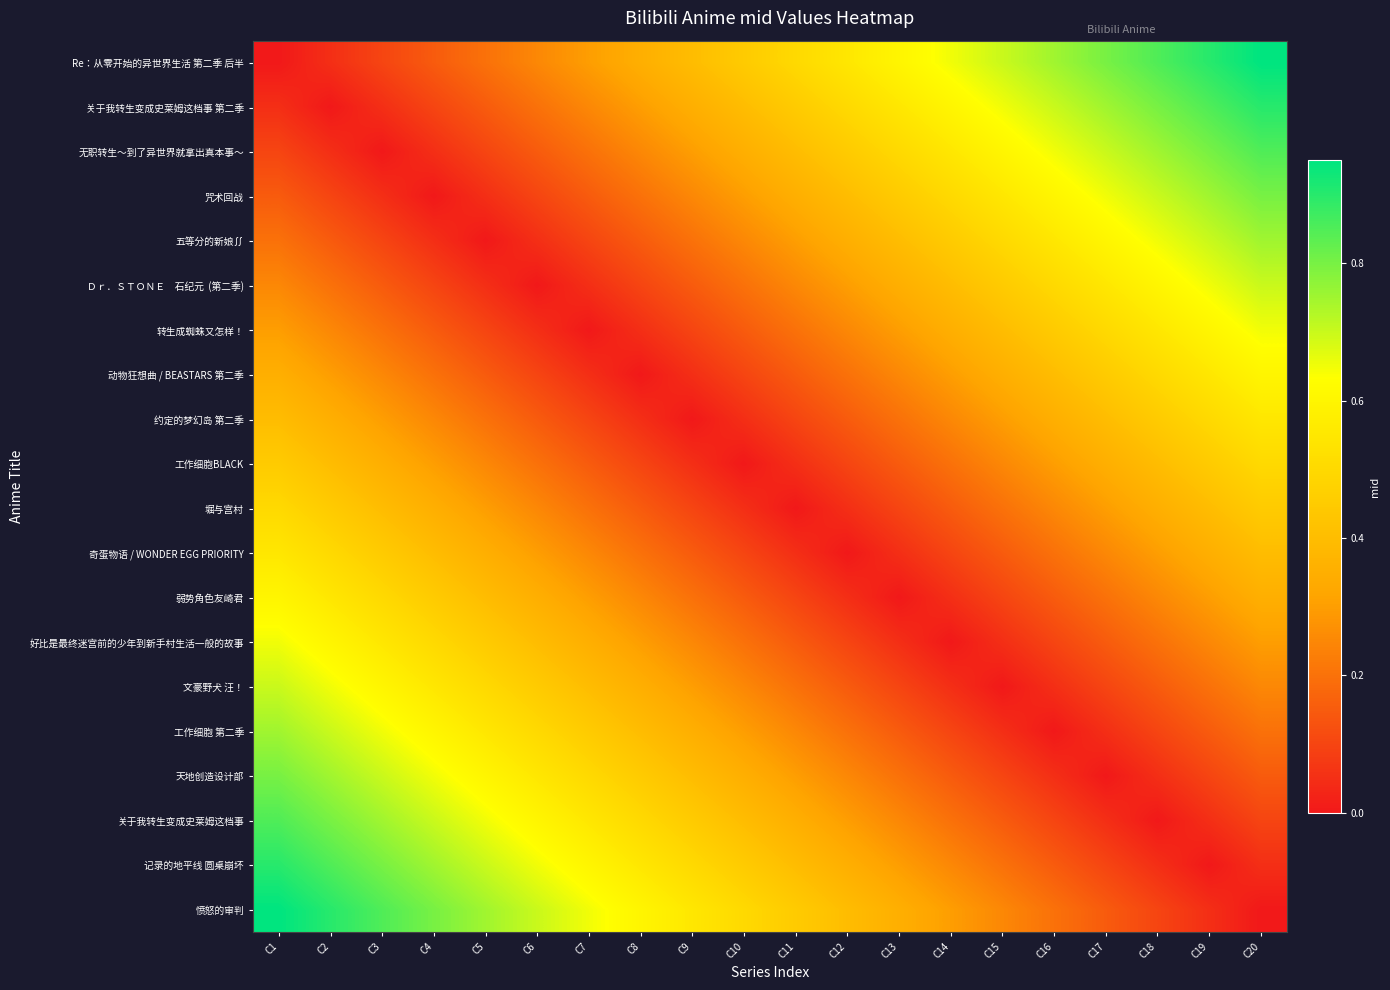

At how many categories does at least one series exceed 0?

20